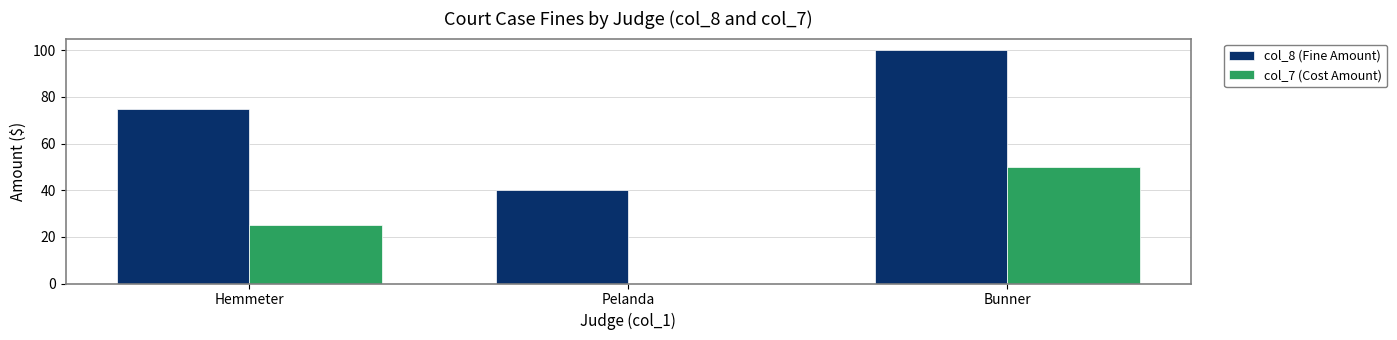

Which series changed the most between Hemmeter and Pelanda?

col_8 (Fine Amount)